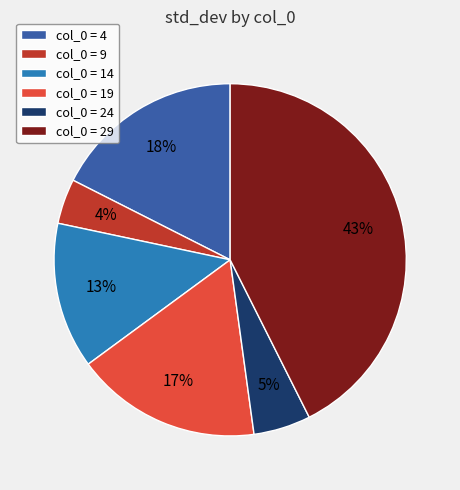

How many slices are in this pie chart?

6